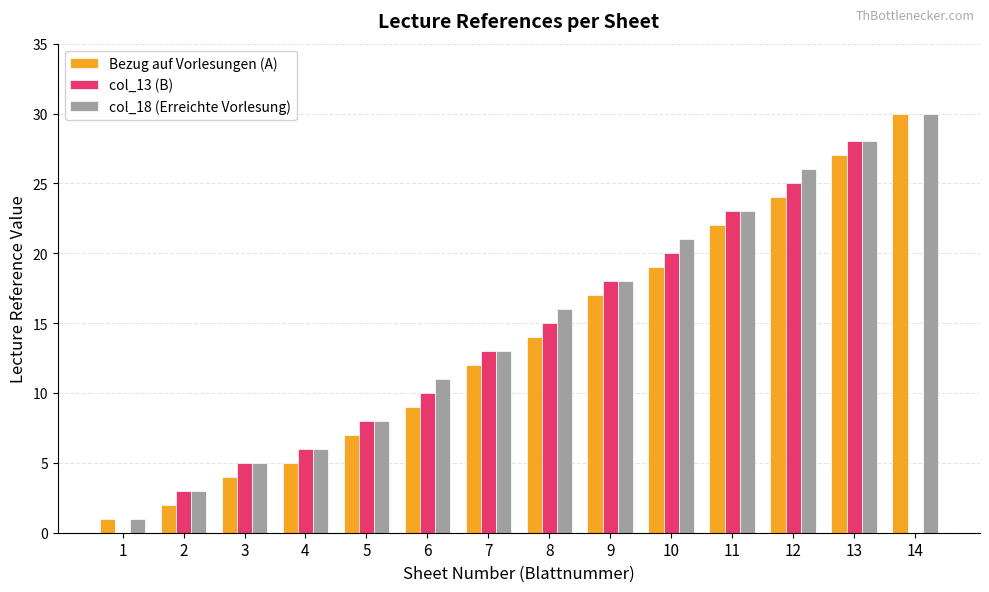

True or false: col_18 (Erreichte Vorlesung) has a value of 16 at 8.

True